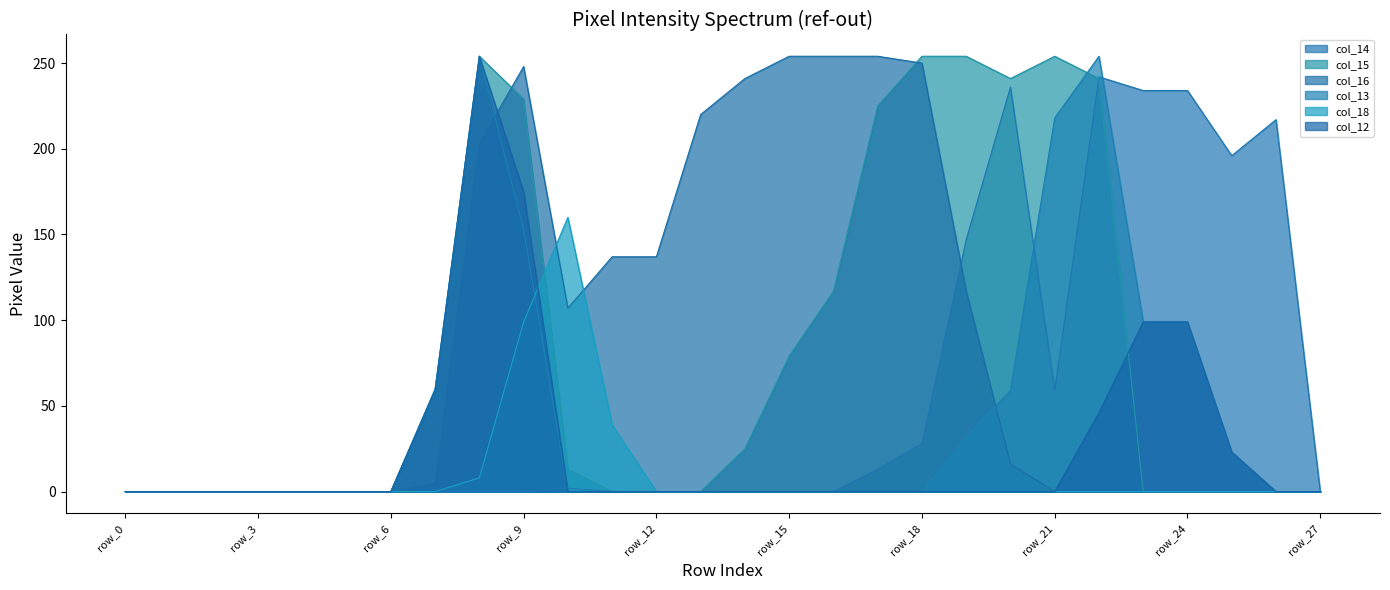

At row_7, list the series in order from smallest to largest.

col_14, col_18, col_16, col_15, col_12, col_13